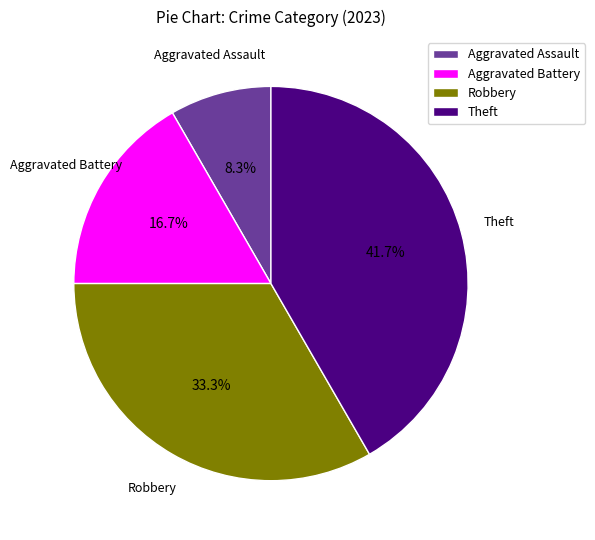

Is Aggravated Assault the majority of the pie?

No